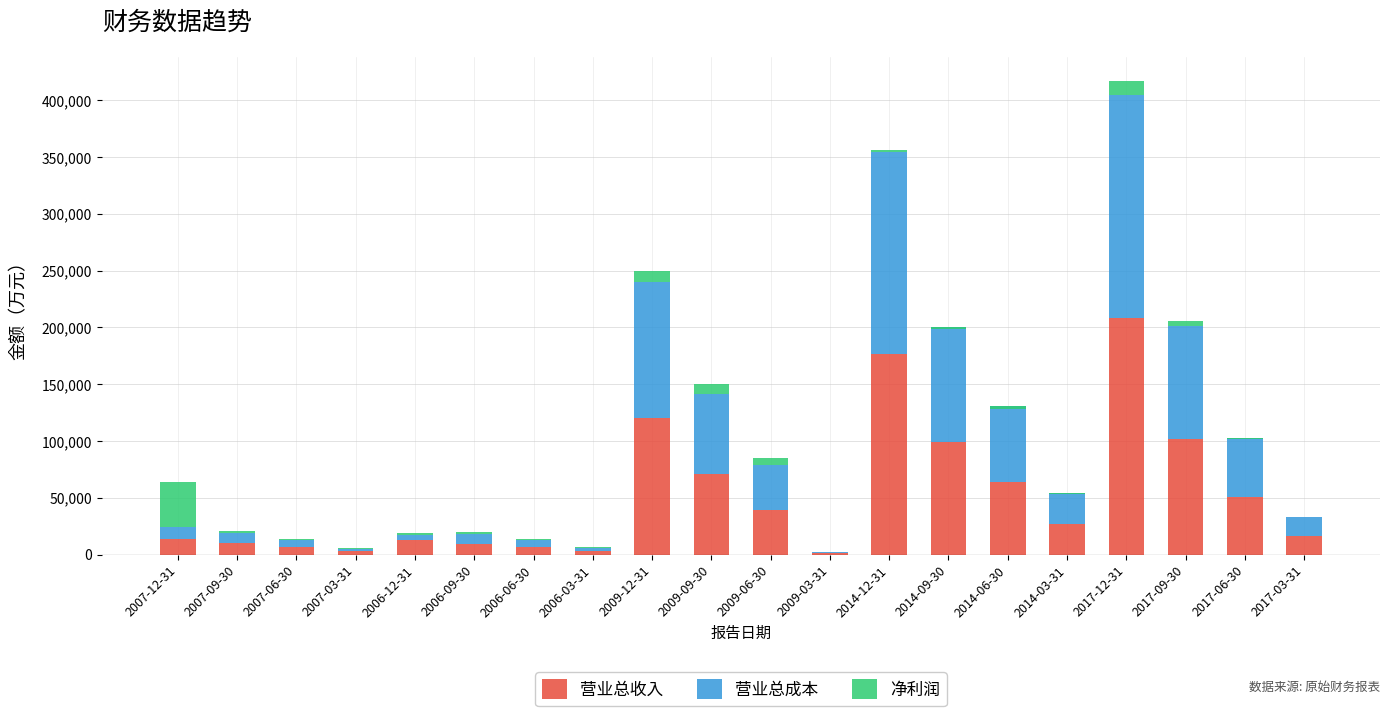

Is the value of 净利润 at 2006-12-31 greater than the value of 营业总成本 at 2009-03-31?

Yes